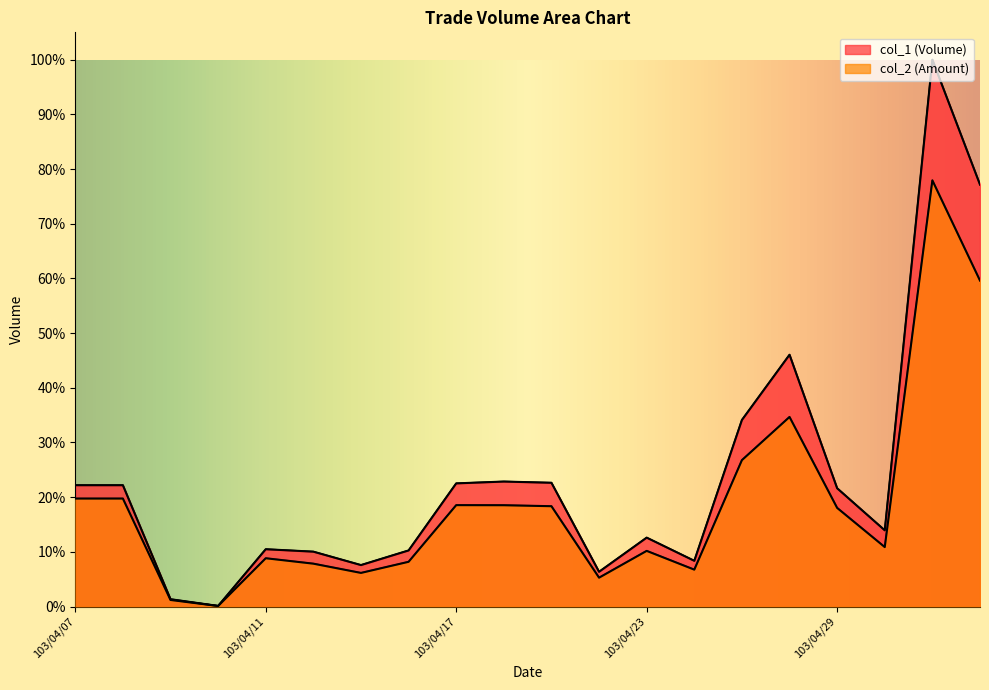

How many distinct data groups are displayed?

2